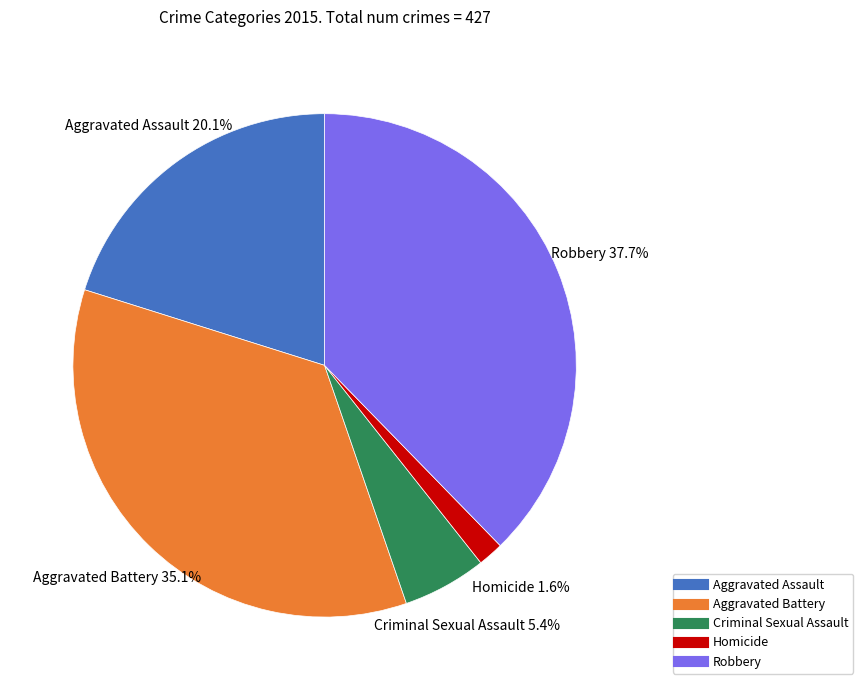

Between Criminal Sexual Assault and Homicide, which is larger?

Criminal Sexual Assault